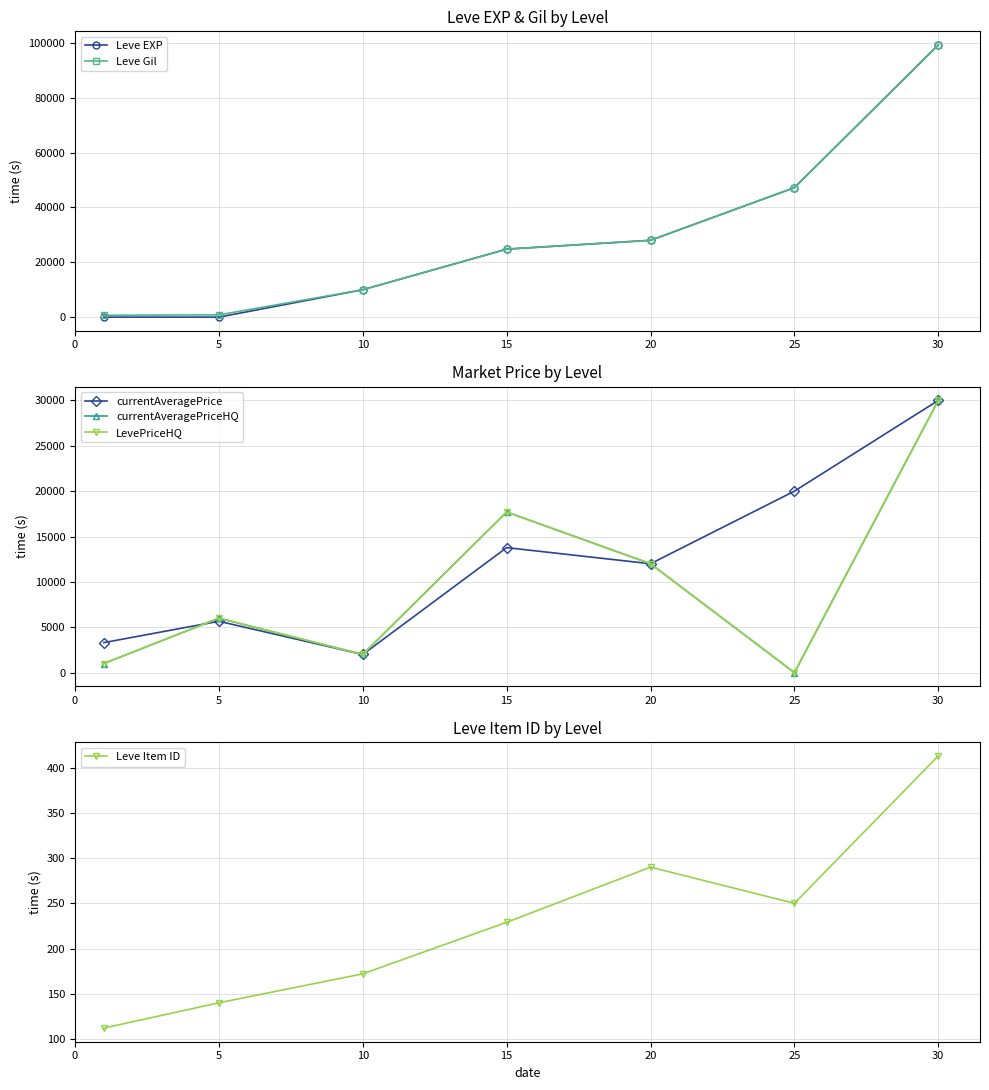

Reading left to right, list all the values displayed in this chart.

Leve EXP: 1	6	9990	24790	28010	47200	99220
Leve Gil: 690	840	9990	24790	28010	47200	99220
currentAveragePrice: 3307	5660	2000	13777	12000	20000	30000
currentAveragePriceHQ: 1000	6000	2000	17703	12000	0	30000
LevePriceHQ: 1000	6000	2000	17703	12000	0	30000
Leve Item ID: 112	140	172	229	290	250	413